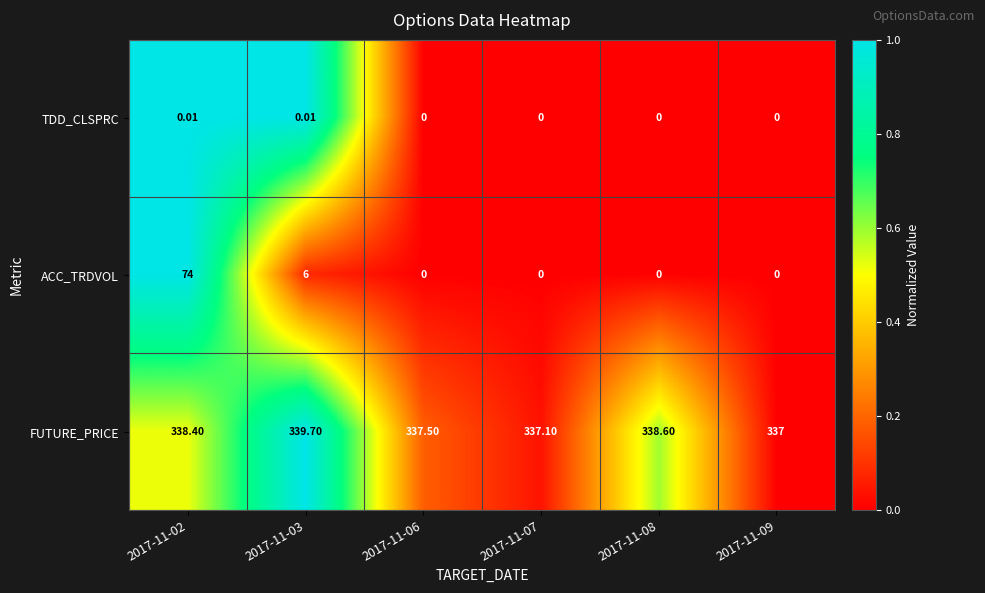

Which category has the highest value across all series?

2017-11-03